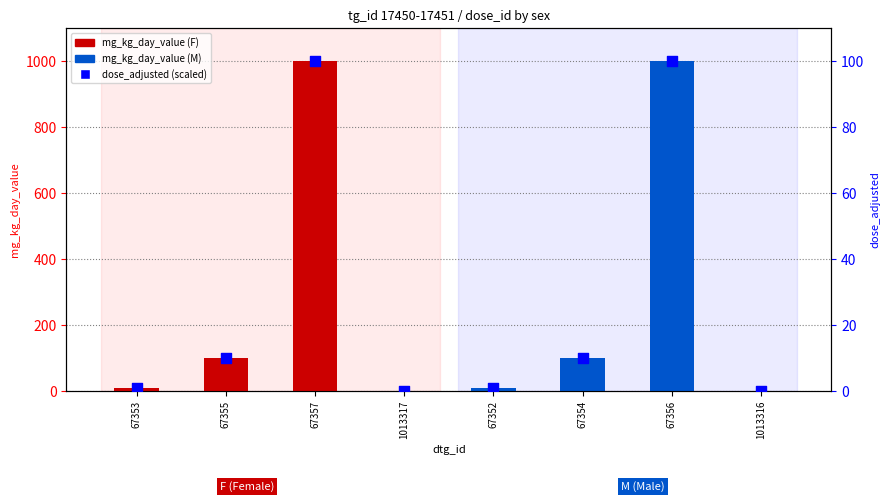

Between 67356 and 67355, which is larger?

67356